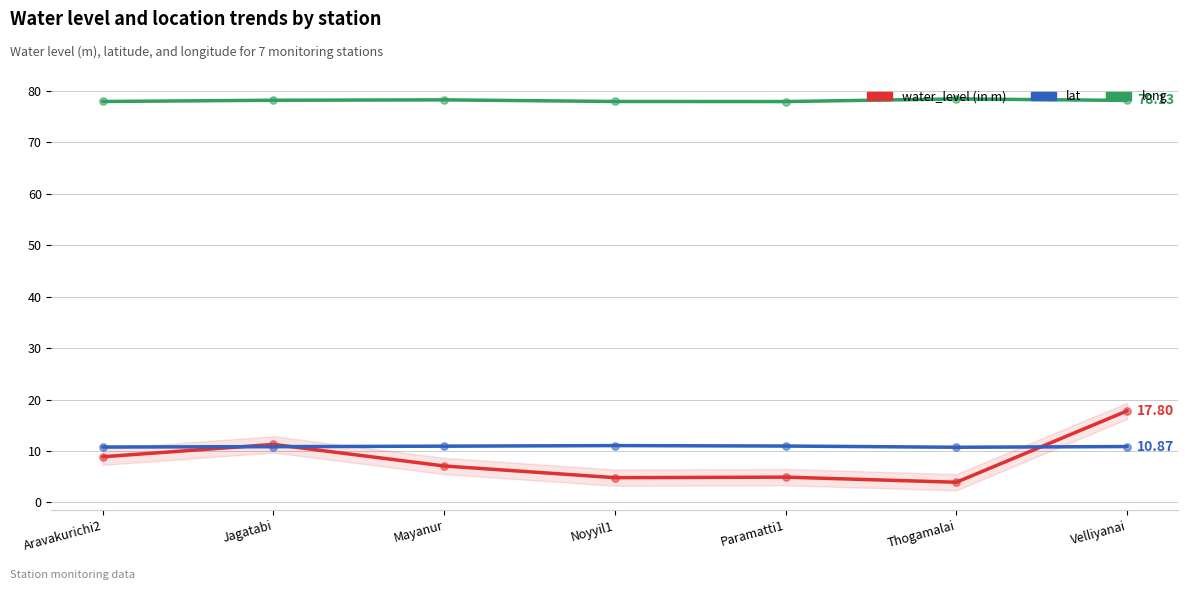

What are all the series names shown in the legend?

water_level (in m), lat, long